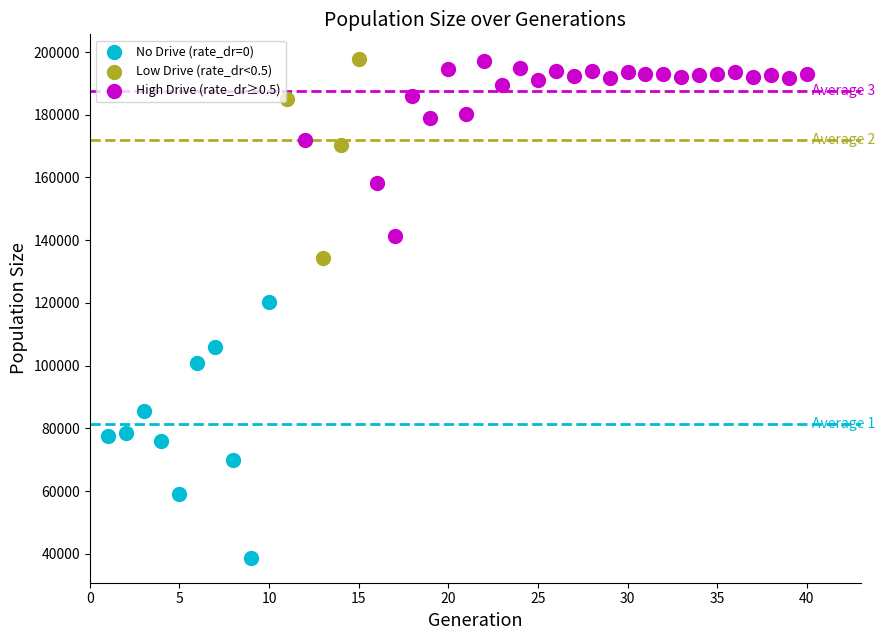

Which series contains the lowest Y value?

No Drive (rate_dr=0)